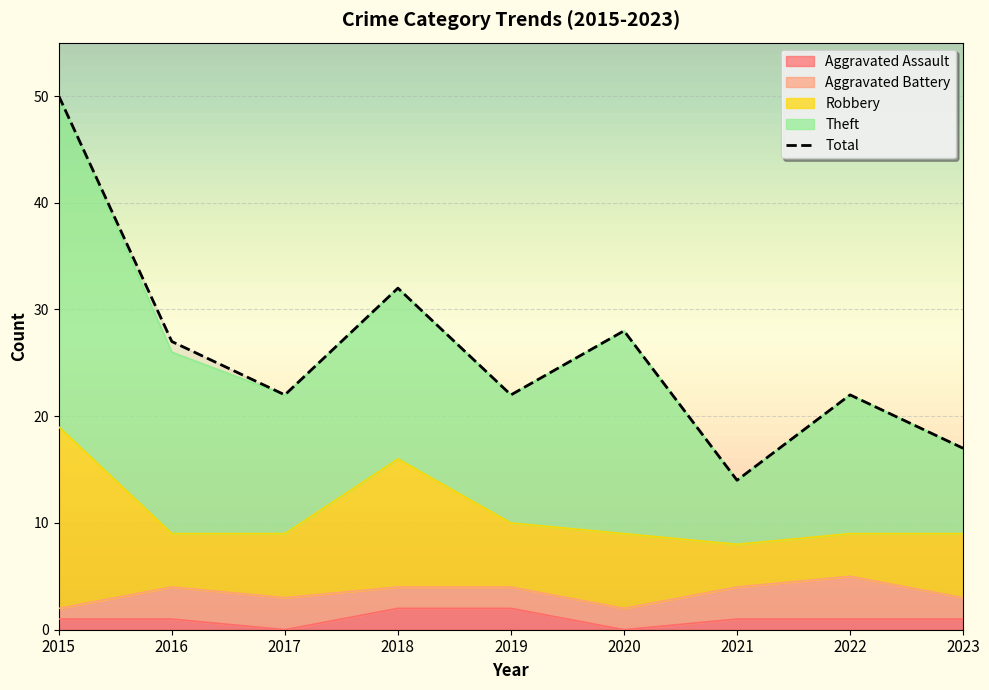

The value at 2020 is 15. True or false?

False